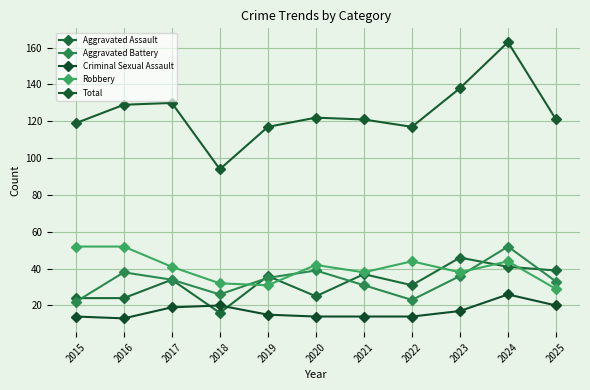

True or false: Robbery has a value of 32 at 2018.

True